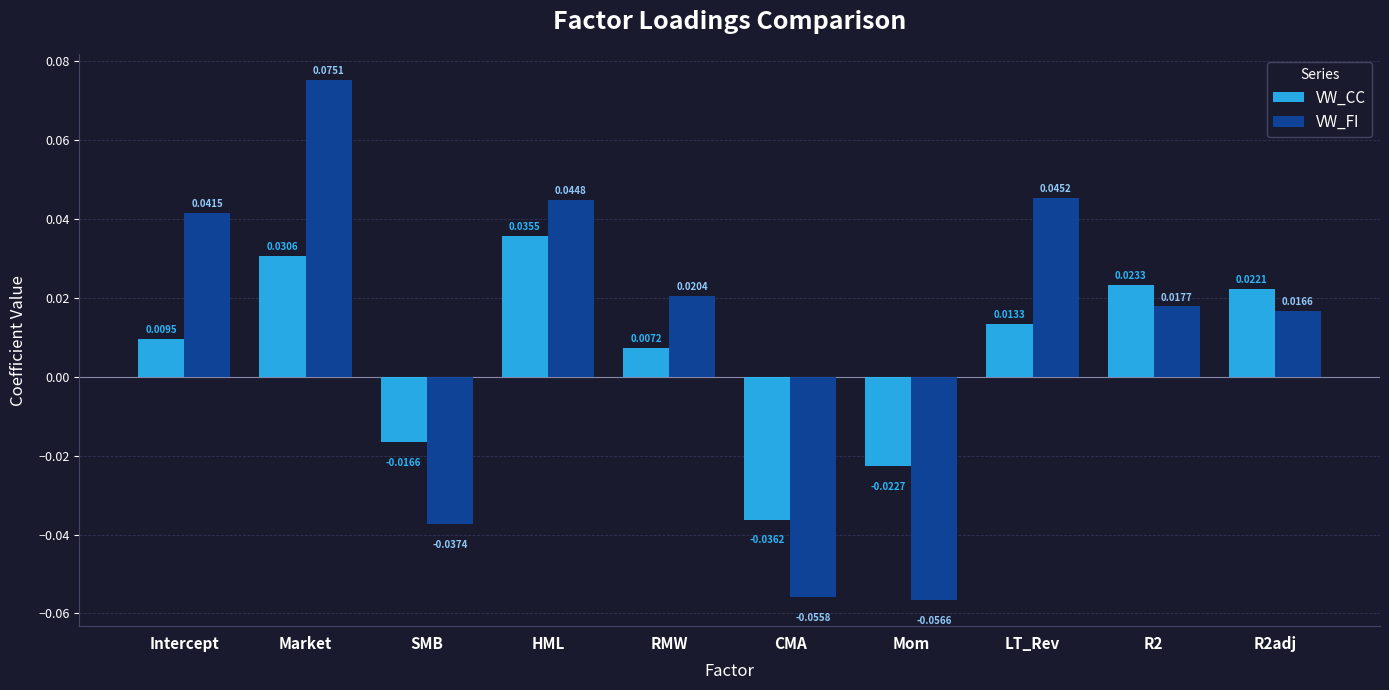

Is the value of VW_CC at Intercept greater than the value of VW_FI at SMB?

Yes